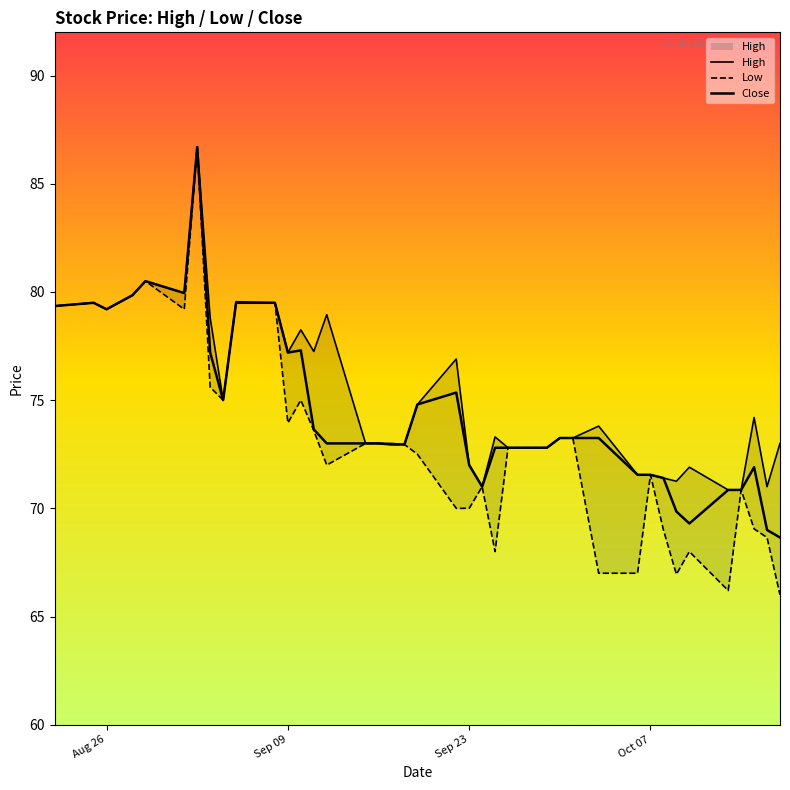

What are all the series names shown in the legend?

High, Low, Close